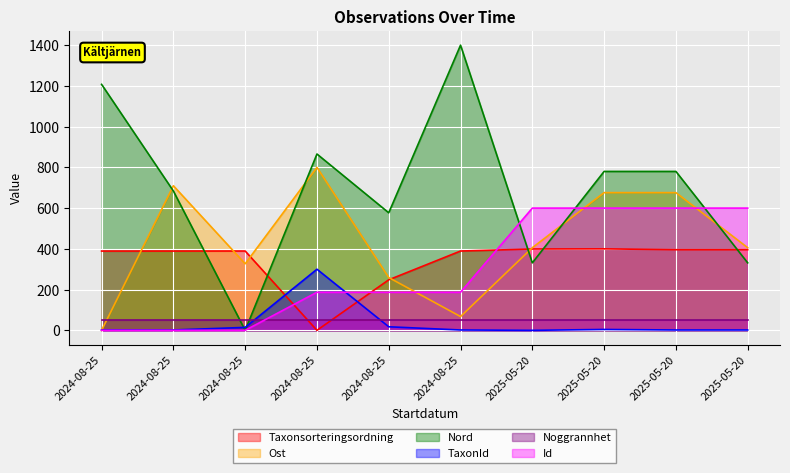

What is the difference between the maximum and minimum values in the Taxonsorteringsordning series?

400.0